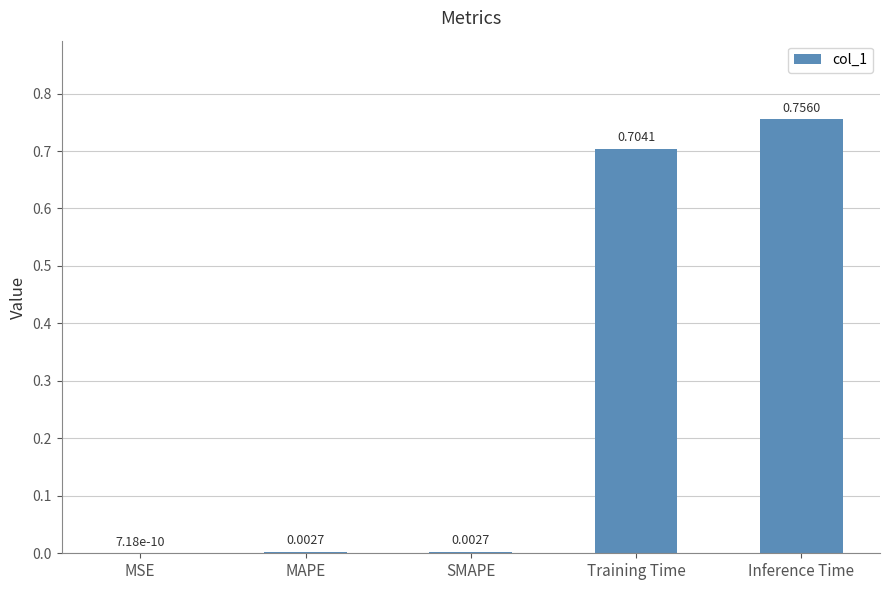

Which category has the highest value across all series?

Inference Time